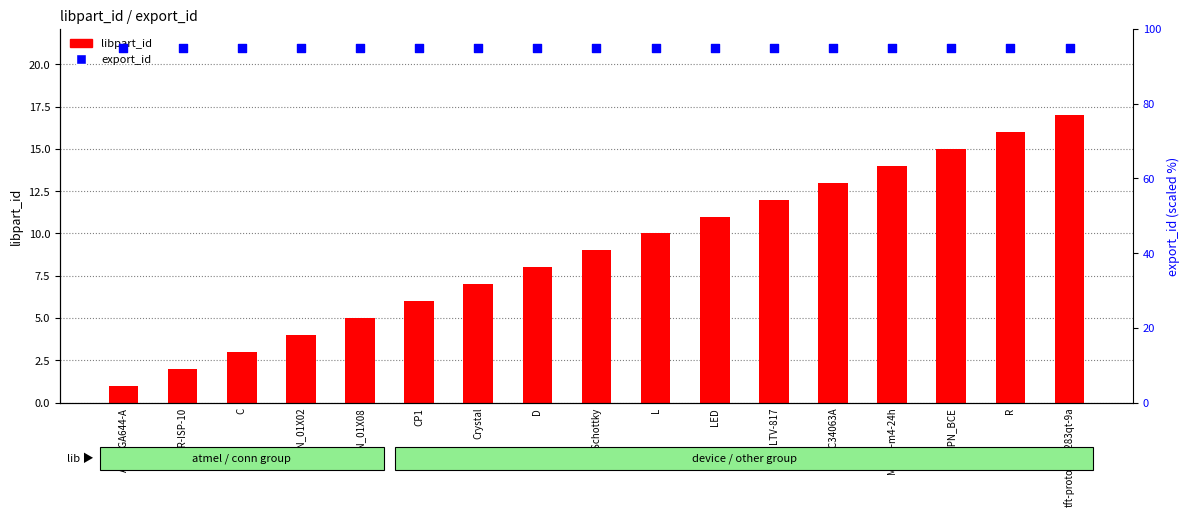

Which series has the largest total across all categories?

export_id (scaled)